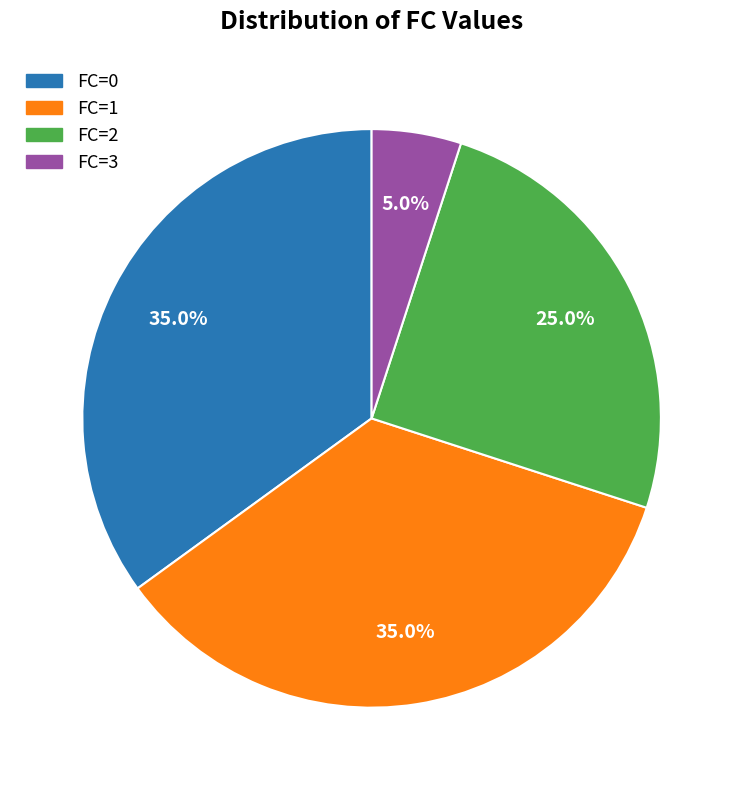

To the nearest percent, what portion does FC=2 represent?

25%